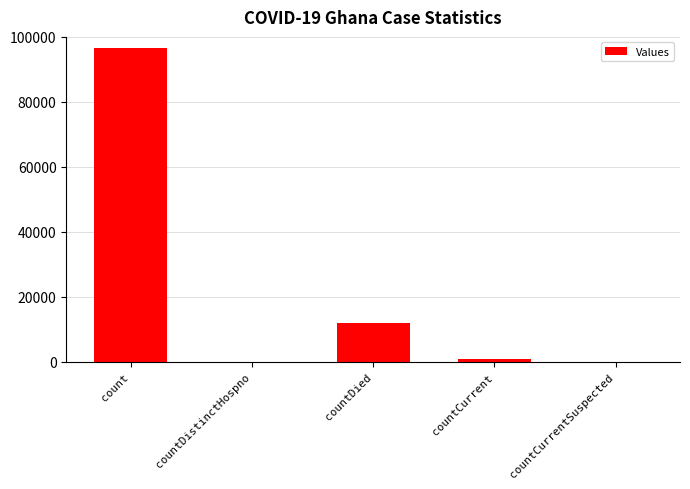

At which label is the value closest to 48246?

countDied